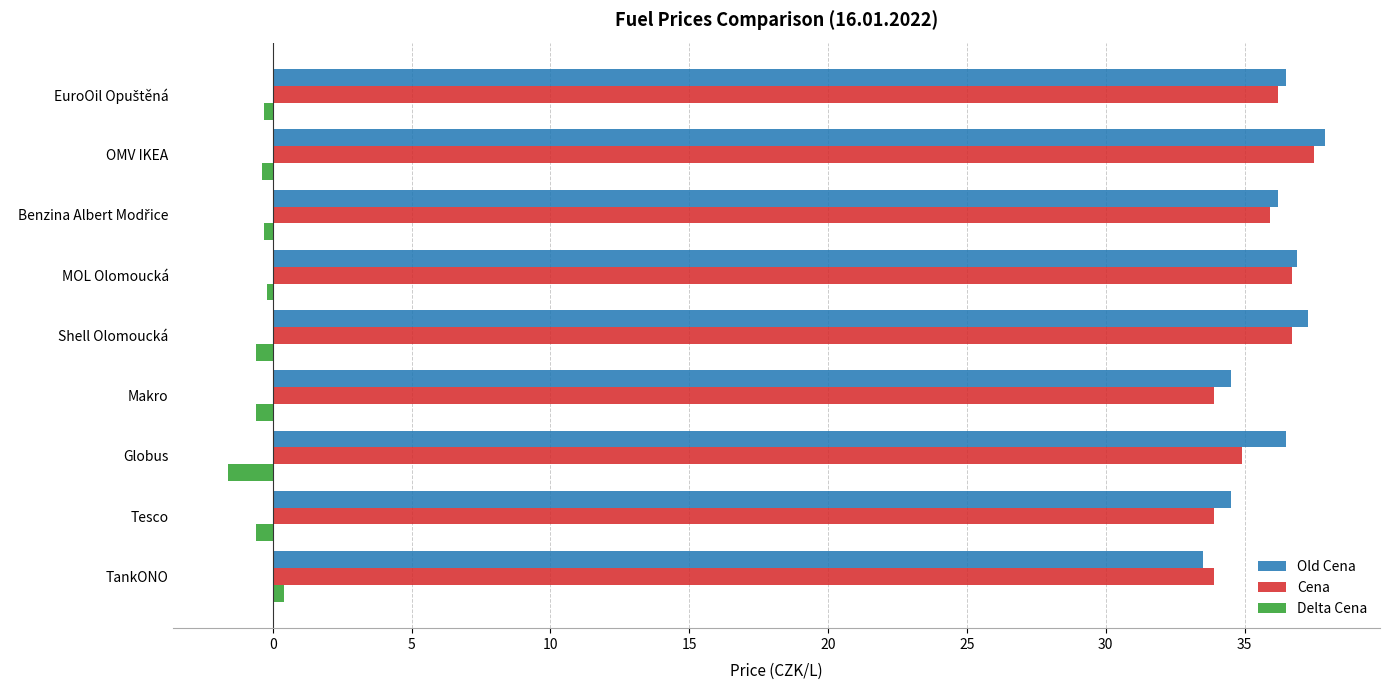

Which series has the widest spread of values?

Old Cena